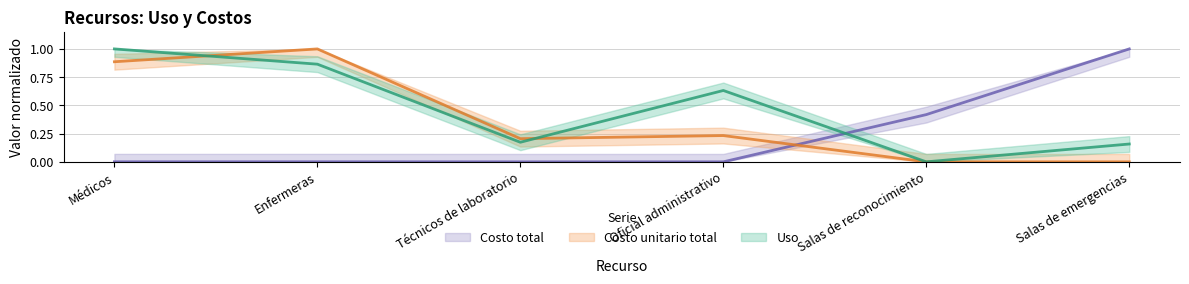

What is the label of the 3rd point from the right?

Oficial administrativo